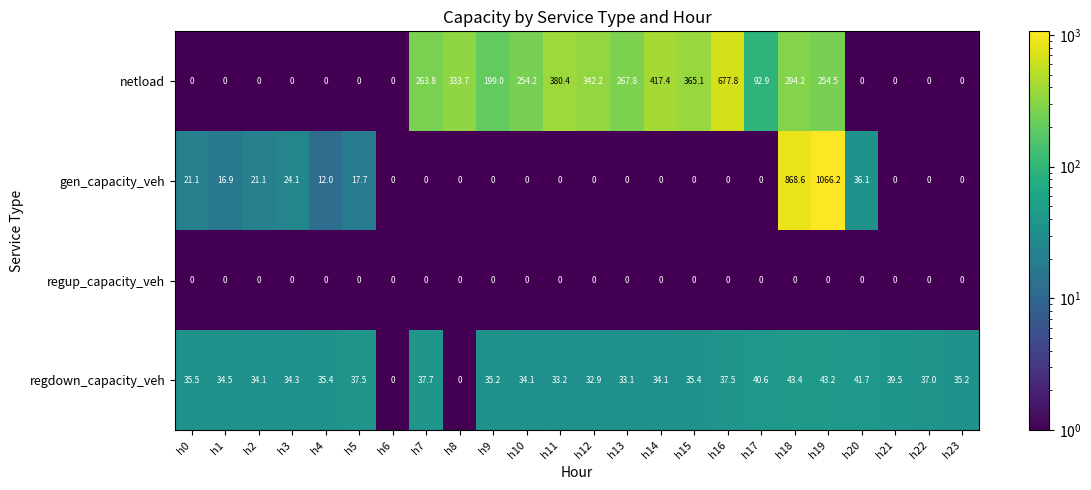

What is the total value across all series at h1?

51.4